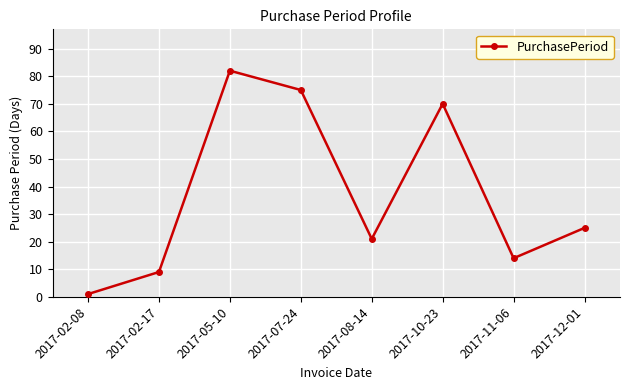

What is the change in value from 2017-07-24 to 2017-10-23?

-5